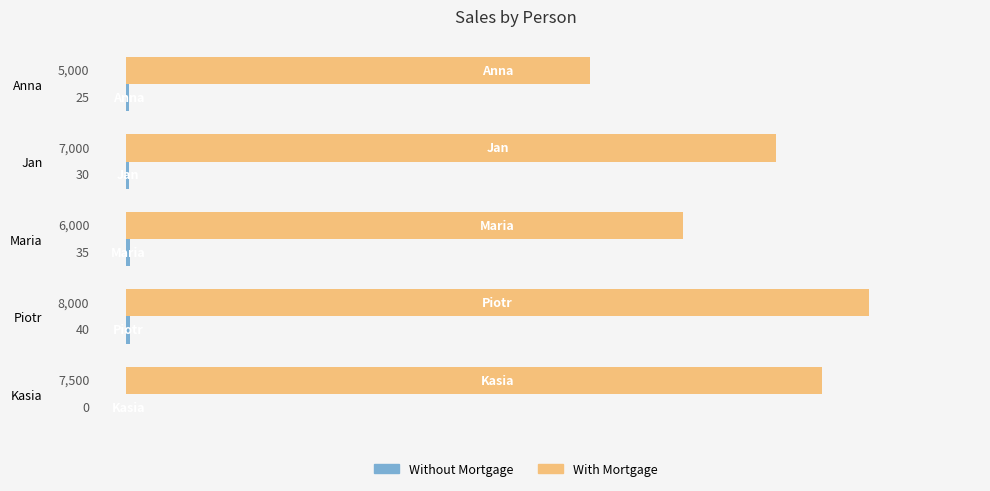

How many series are shown in this chart?

2